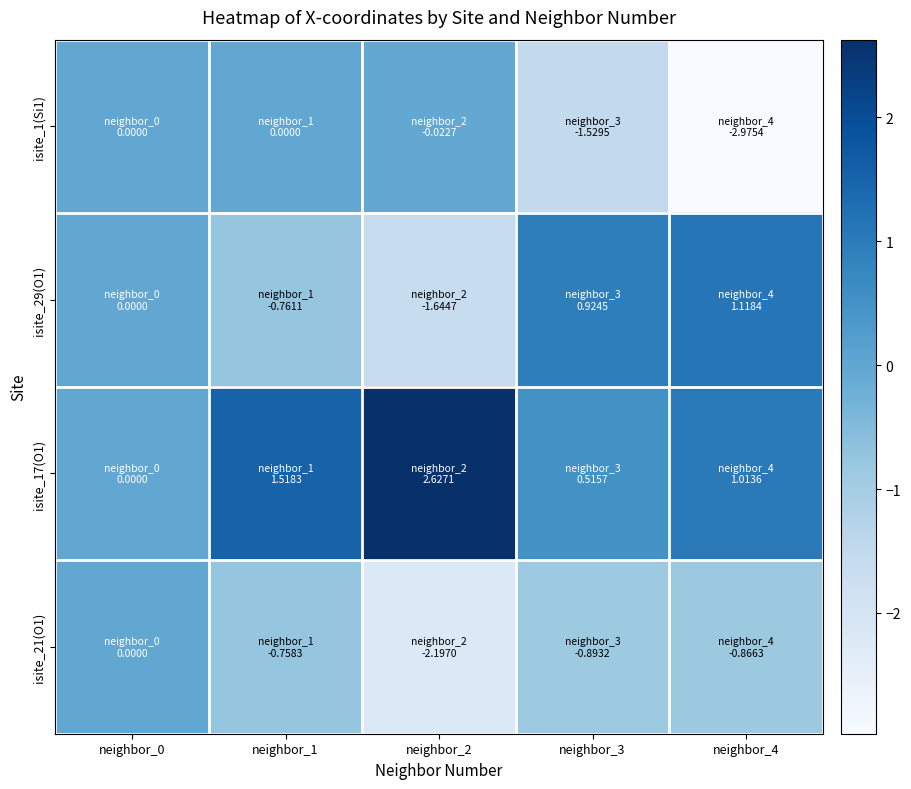

Rank the series by their maximum value, from highest to lowest.

isite_17(O1), isite_29(O1), isite_1(Si1), isite_21(O1)